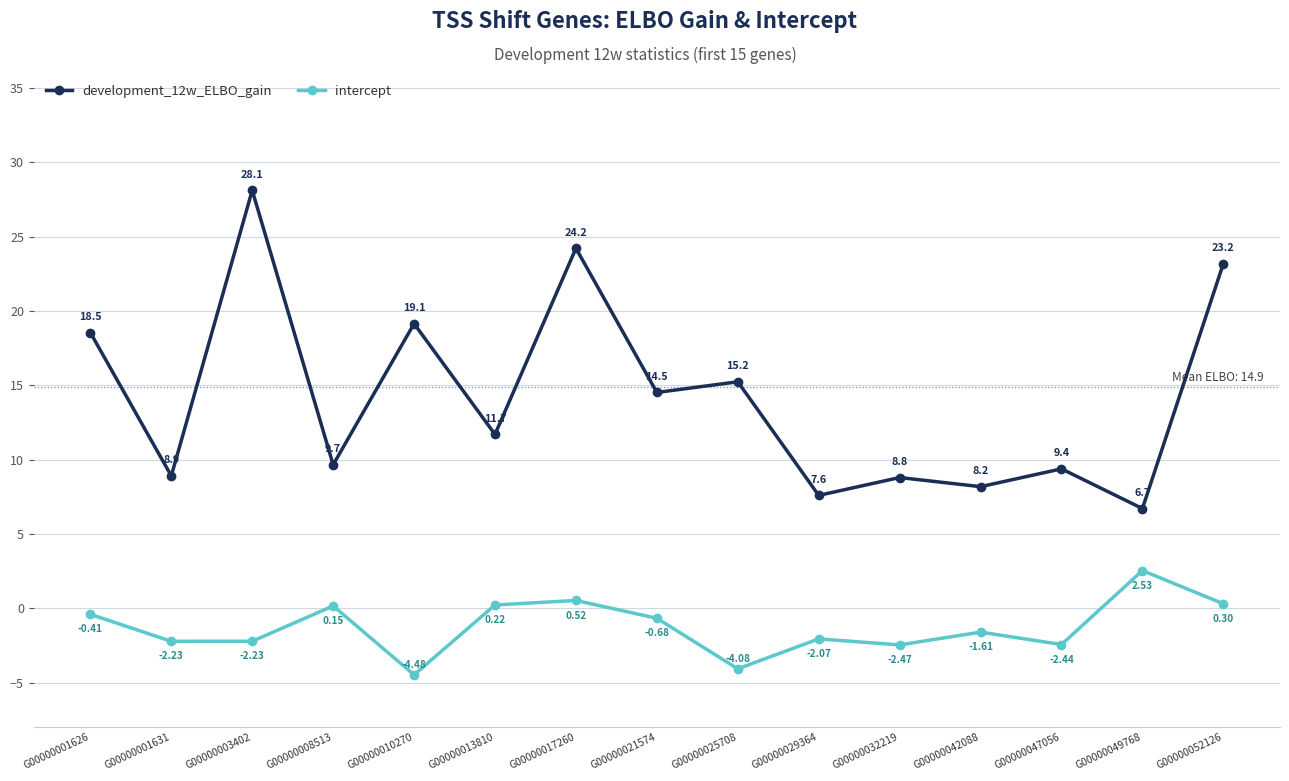

What is the difference between the highest and lowest values at G00000017260?

23.7